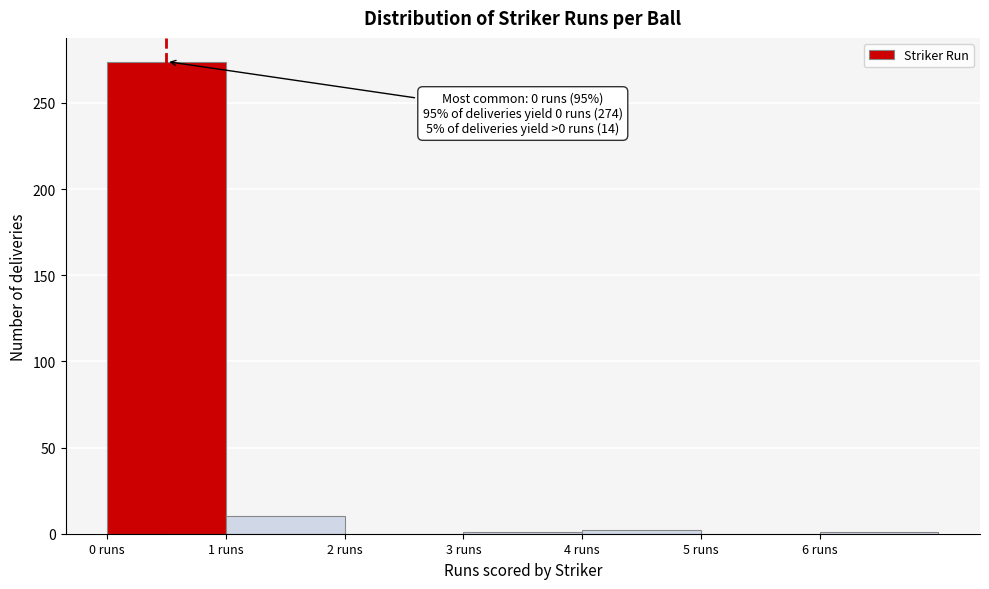

Over which range of the x-axis is the bar tallest?

0 to 1